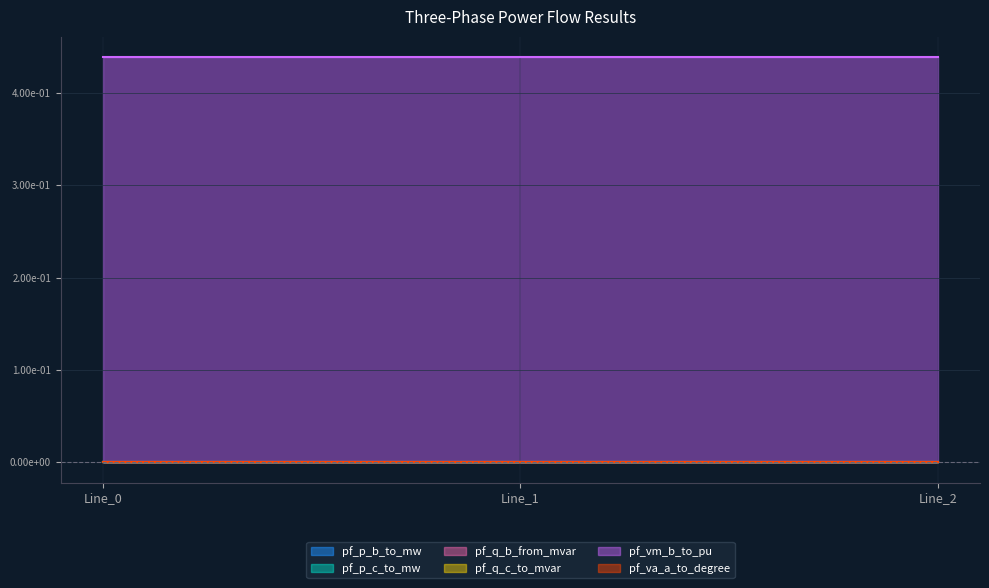

What is the value of the pf_vm_b_to_pu point at the 3rd from the left?

0.4